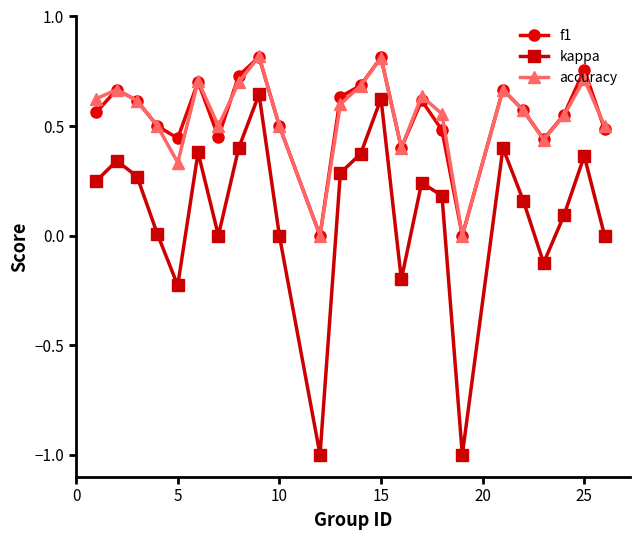

True or false: f1 and kappa intersect in this chart.

False